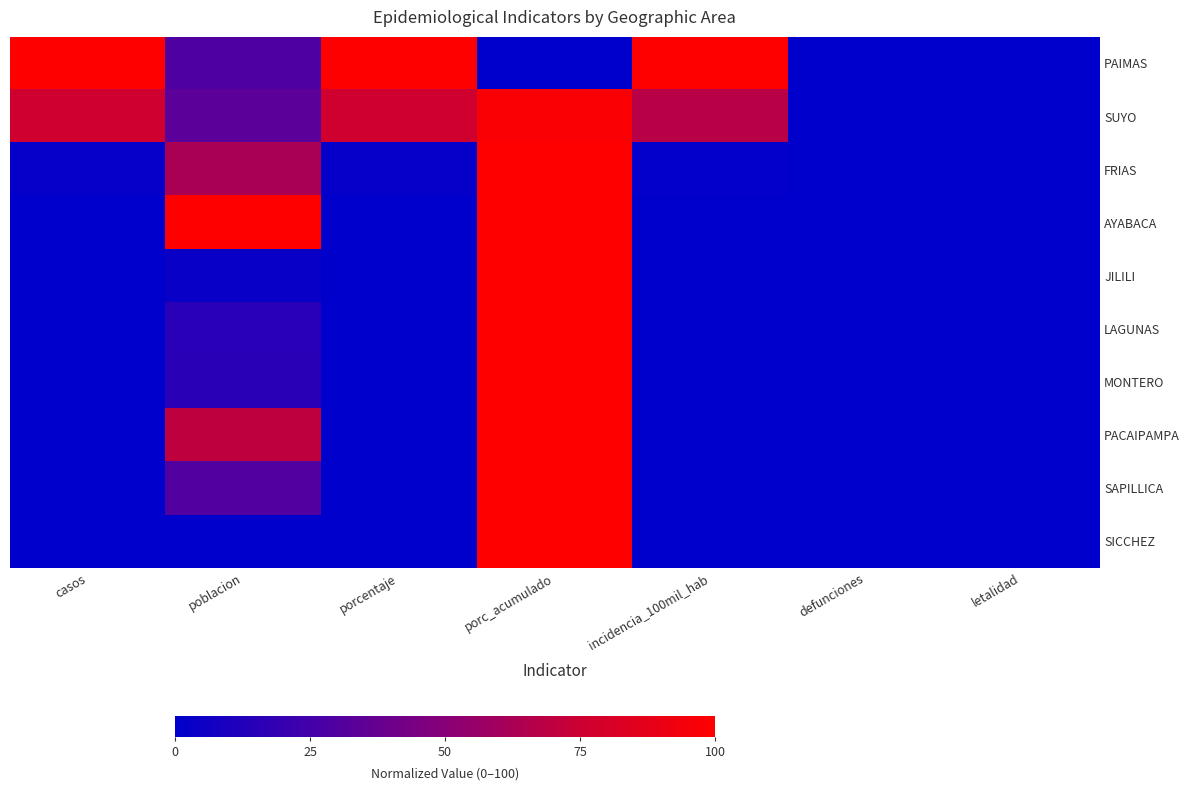

Reading left to right, what are all the values shown in this chart?

PAIMAS: casos=100.0	poblacion=29.2	porcentaje=100.0	porc_acumulado=0.0	incidencia_100mil_hab=100.0	defunciones=0.0	letalidad=0.0
SUYO: casos=76.4	poblacion=33.6	porcentaje=76.4	porc_acumulado=97.6	incidencia_100mil_hab=67.7	defunciones=0.0	letalidad=0.0
FRIAS: casos=1.9	poblacion=62.5	porcentaje=1.9	porc_acumulado=100.0	incidencia_100mil_hab=1.0	defunciones=0.0	letalidad=0.0
AYABACA: casos=0.0	poblacion=100.0	porcentaje=0.0	porc_acumulado=100.0	incidencia_100mil_hab=0.0	defunciones=0.0	letalidad=0.0
JILILI: casos=0.0	poblacion=3.2	porcentaje=0.0	porc_acumulado=100.0	incidencia_100mil_hab=0.0	defunciones=0.0	letalidad=0.0
LAGUNAS: casos=0.0	poblacion=15.3	porcentaje=0.0	porc_acumulado=100.0	incidencia_100mil_hab=0.0	defunciones=0.0	letalidad=0.0
MONTERO: casos=0.0	poblacion=15.8	porcentaje=0.0	porc_acumulado=100.0	incidencia_100mil_hab=0.0	defunciones=0.0	letalidad=0.0
PACAIPAMPA: casos=0.0	poblacion=70.3	porcentaje=0.0	porc_acumulado=100.0	incidencia_100mil_hab=0.0	defunciones=0.0	letalidad=0.0
SAPILLICA: casos=0.0	poblacion=30.1	porcentaje=0.0	porc_acumulado=100.0	incidencia_100mil_hab=0.0	defunciones=0.0	letalidad=0.0
SICCHEZ: casos=0.0	poblacion=0.0	porcentaje=0.0	porc_acumulado=100.0	incidencia_100mil_hab=0.0	defunciones=0.0	letalidad=0.0